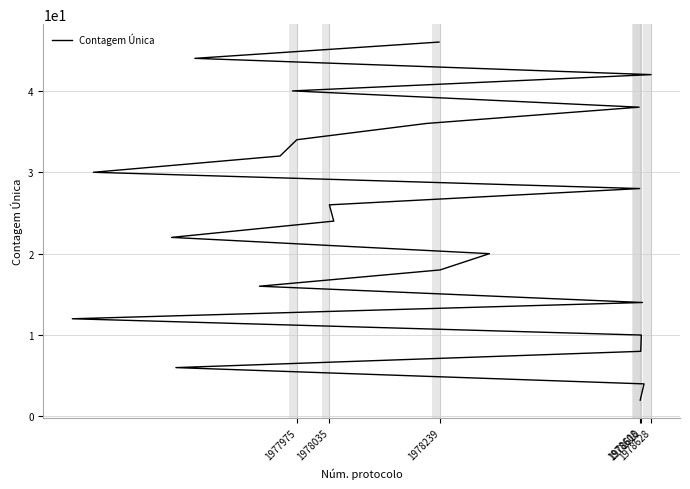

What is the sum of all values?

552